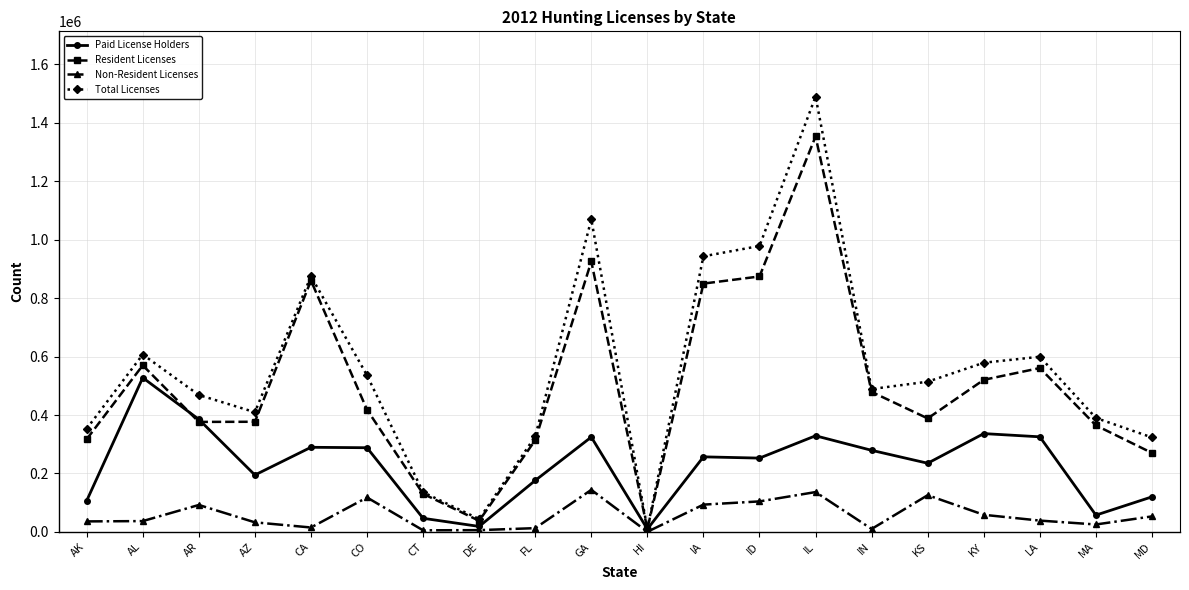

Is the value of Paid License Holders at IN greater than the value of Non-Resident Licenses at FL?

Yes